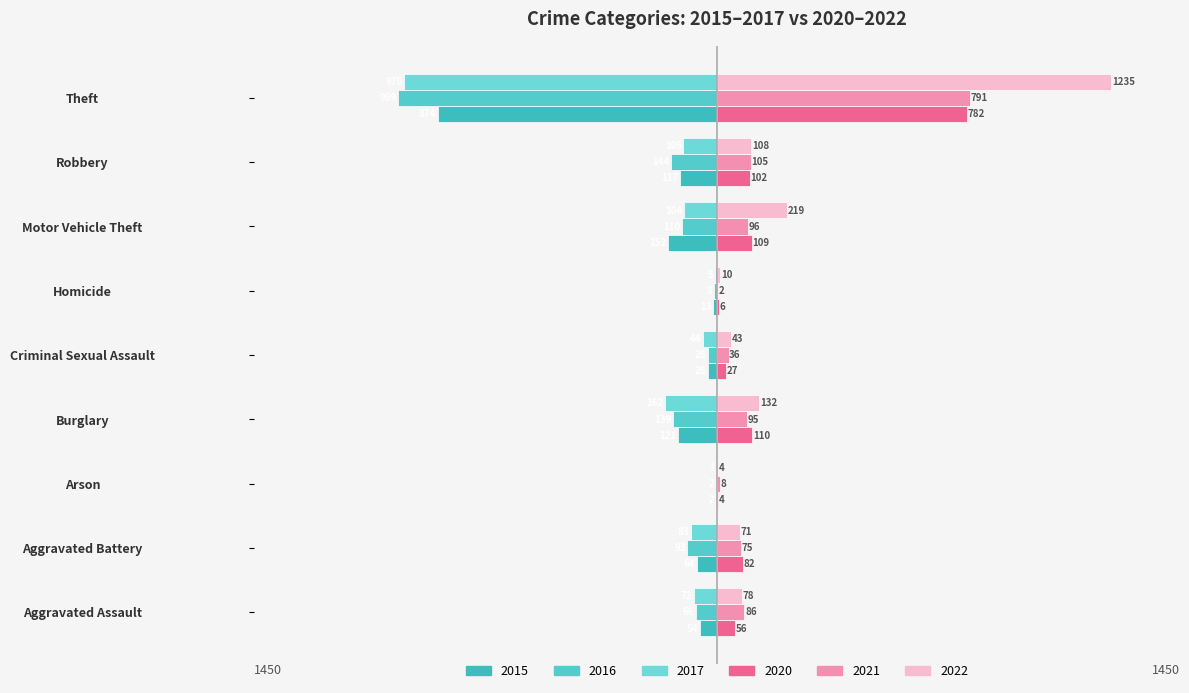

What value does the 2020 series have at Aggravated Assault, to the nearest 100?

100